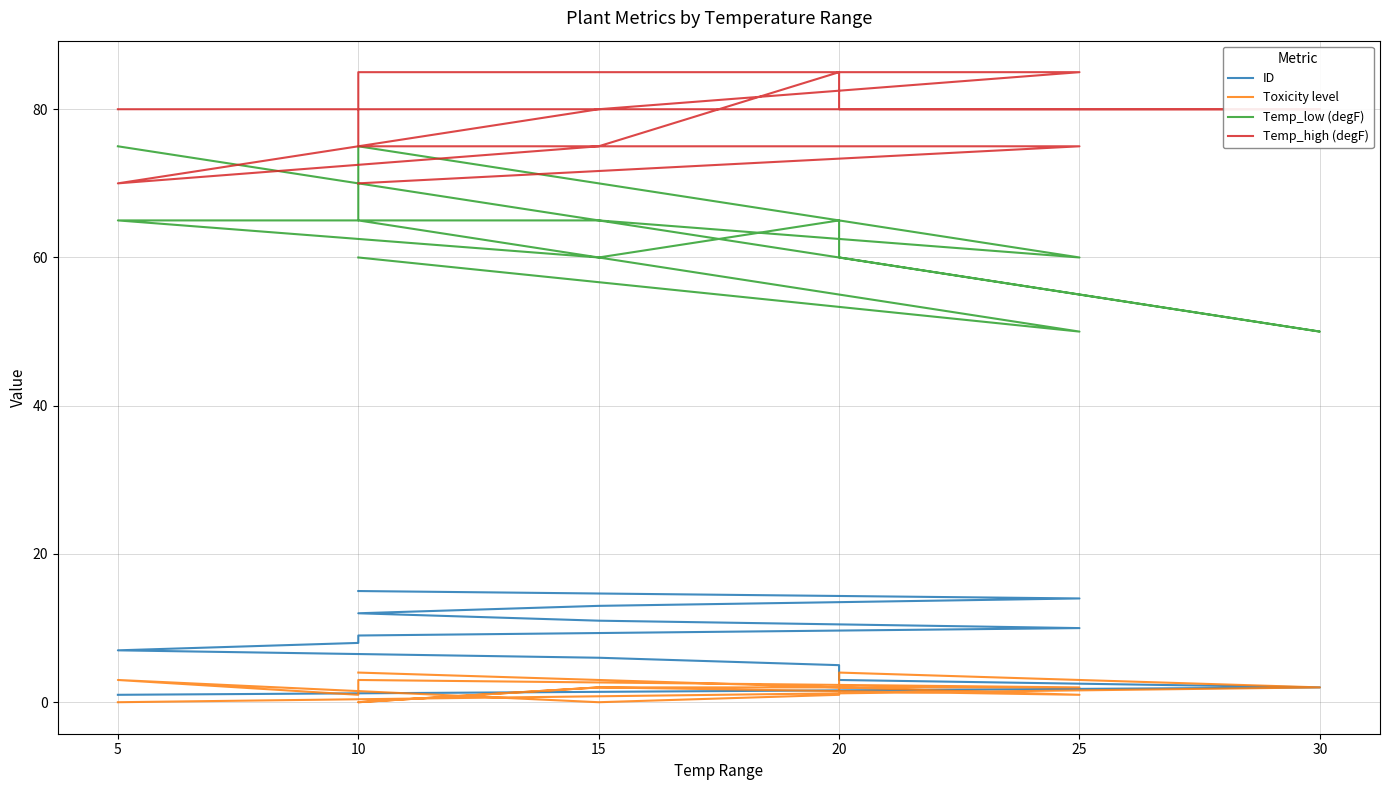

Which series has the largest range (max minus min)?

Temp_low (degF)